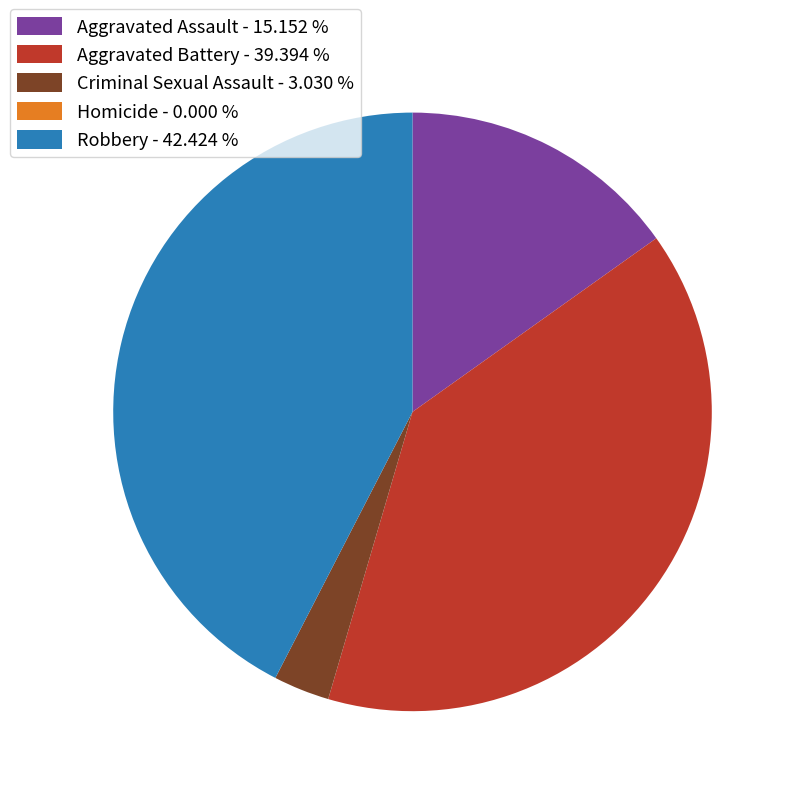

Does Robbery - 42.424 % account for over 50% of the chart?

No